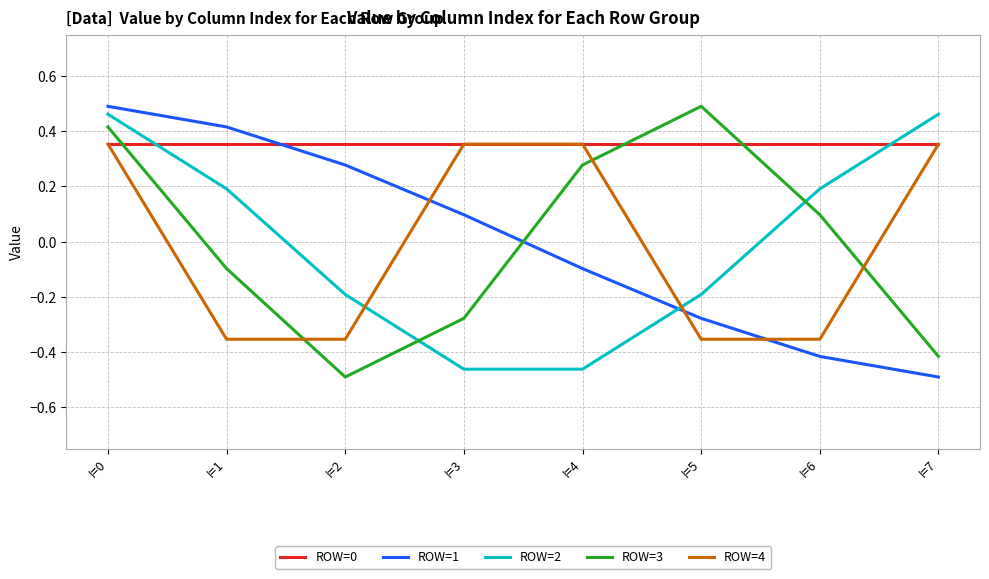

Which series ends up on top after the final intersection of ROW=0 and ROW=2?

ROW=2